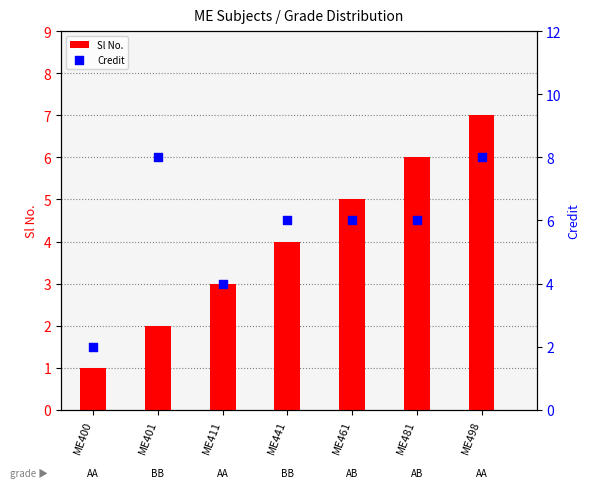

At which category is the sum across all series the highest?

ME498